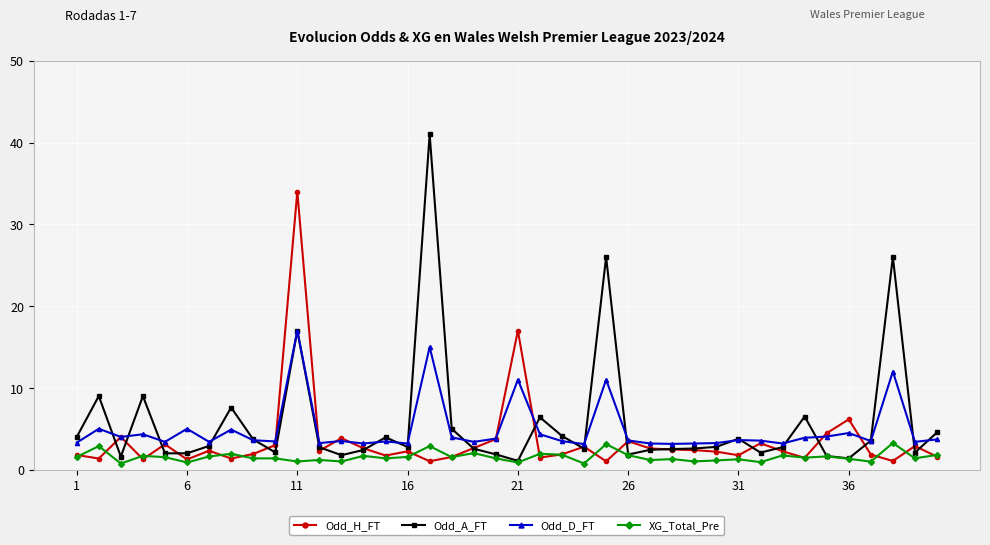

At how many categories does at least one series exceed 10?

5